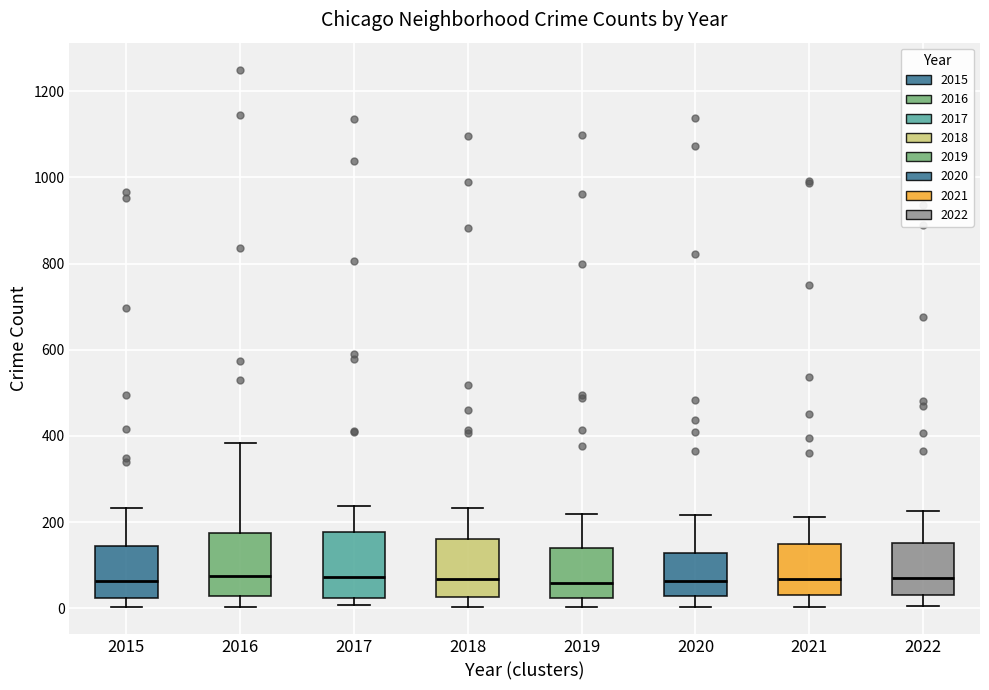

Reading left to right, read every box against the y-axis: the position of its median line, the range the box covers, and the ends of its whiskers. The values are not printed on the chart, so give them approximately, as read against the axis.

2015: median 60, box 20 to 140, whiskers 0 to 240
2016: median 80, box 20 to 180, whiskers 0 to 380
2017: median 80, box 20 to 180, whiskers 0 to 240
2018: median 60, box 20 to 160, whiskers 0 to 240
2019: median 60, box 20 to 140, whiskers 0 to 220
2020: median 60, box 20 to 120, whiskers 0 to 220
2021: median 60, box 40 to 140, whiskers 0 to 220
2022: median 80, box 40 to 160, whiskers 0 to 220